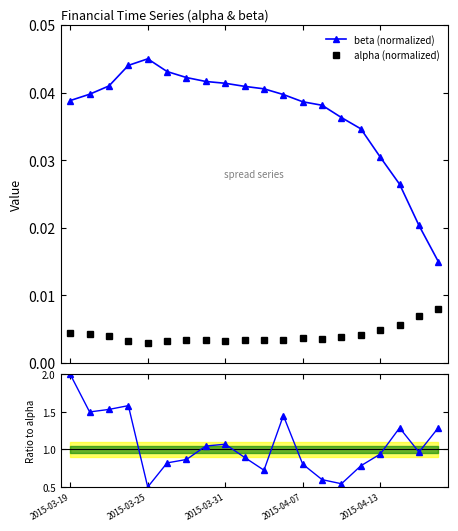

How many beta (normalized) values are between 0 and 1?

20